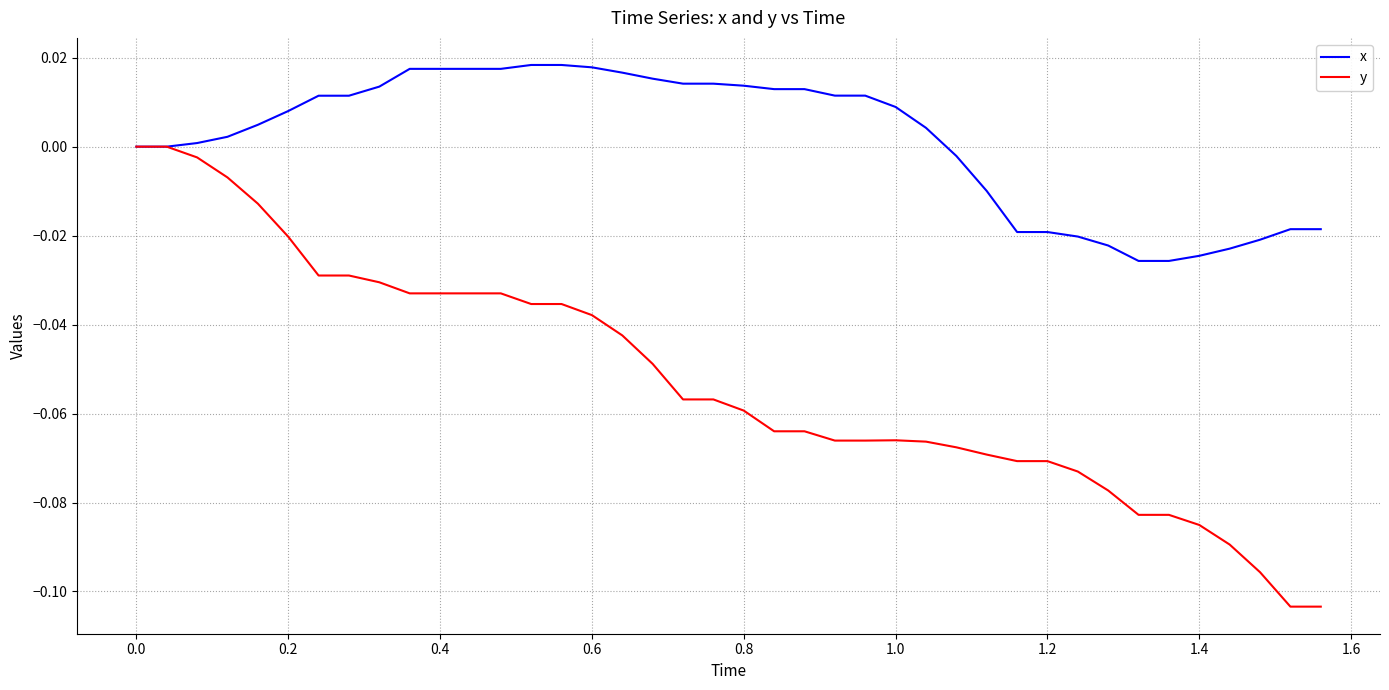

Rank the series by their average value, from lowest to highest.

y, x